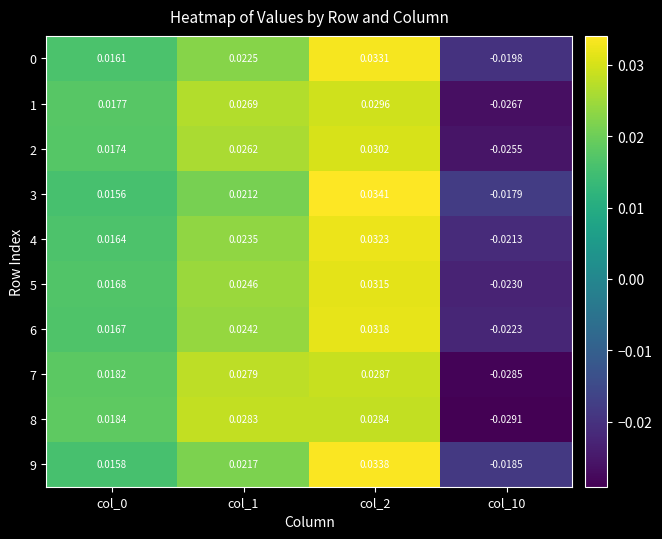

Is the value of 3 at col_0 greater than the value of 8 at col_1?

No